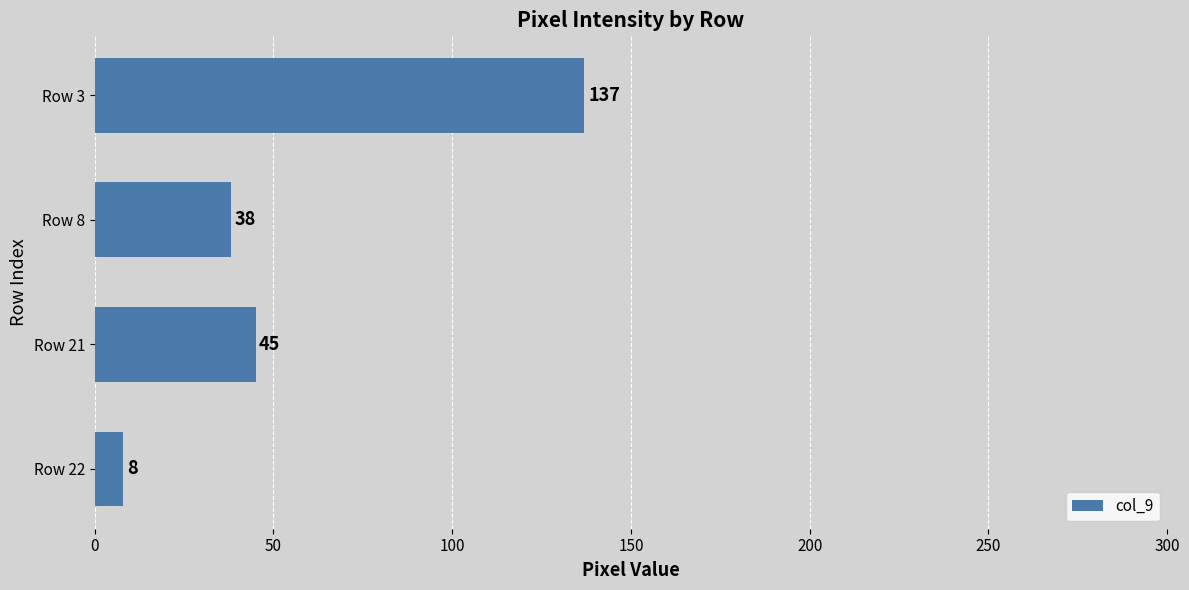

What is the difference between the second highest and second lowest values?

7